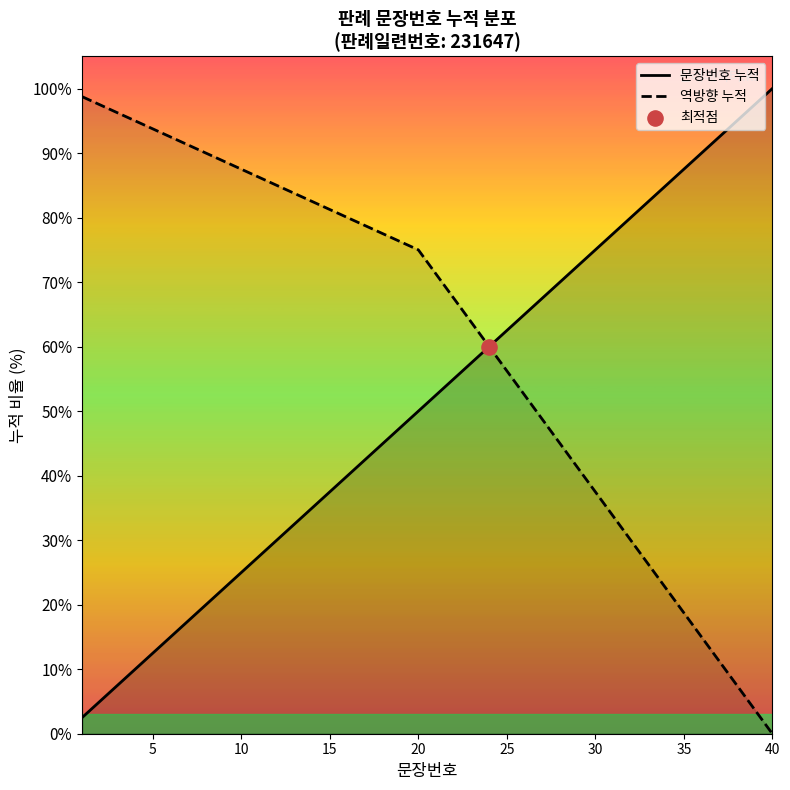

At how many categories does at least one series exceed 11?

40